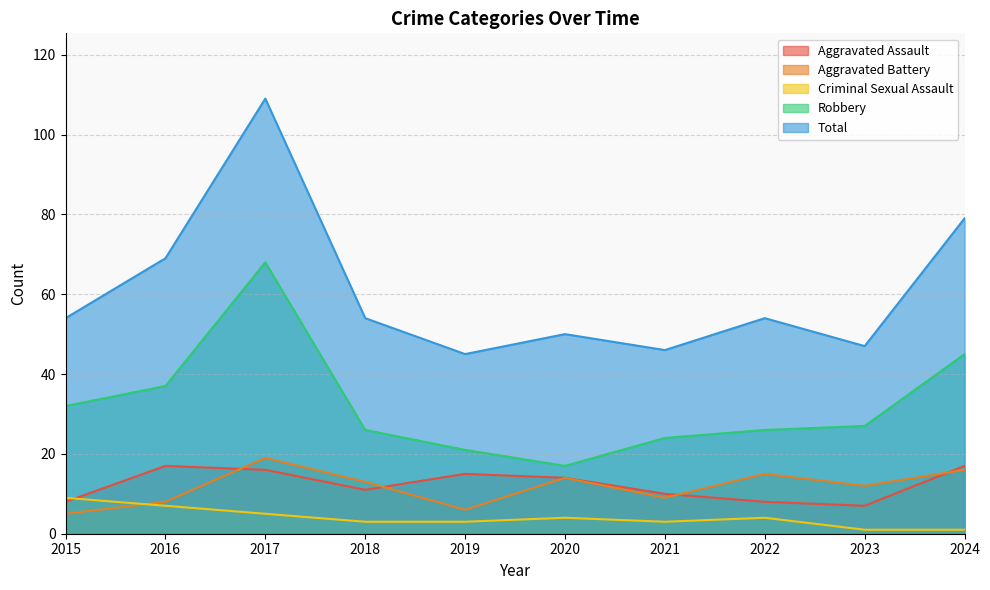

At which category is the sum across all series the highest?

2017